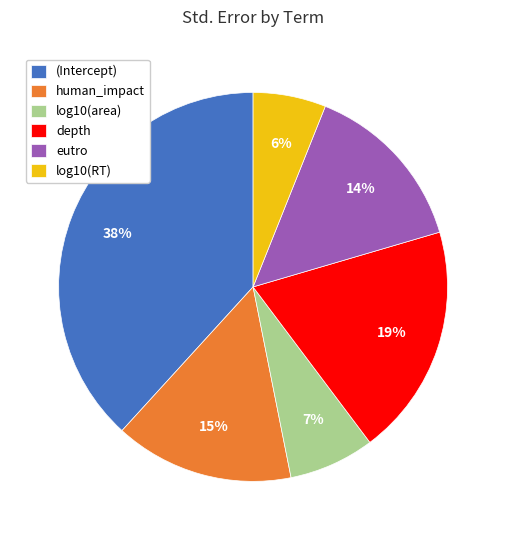

Count the number of slices in the pie.

6